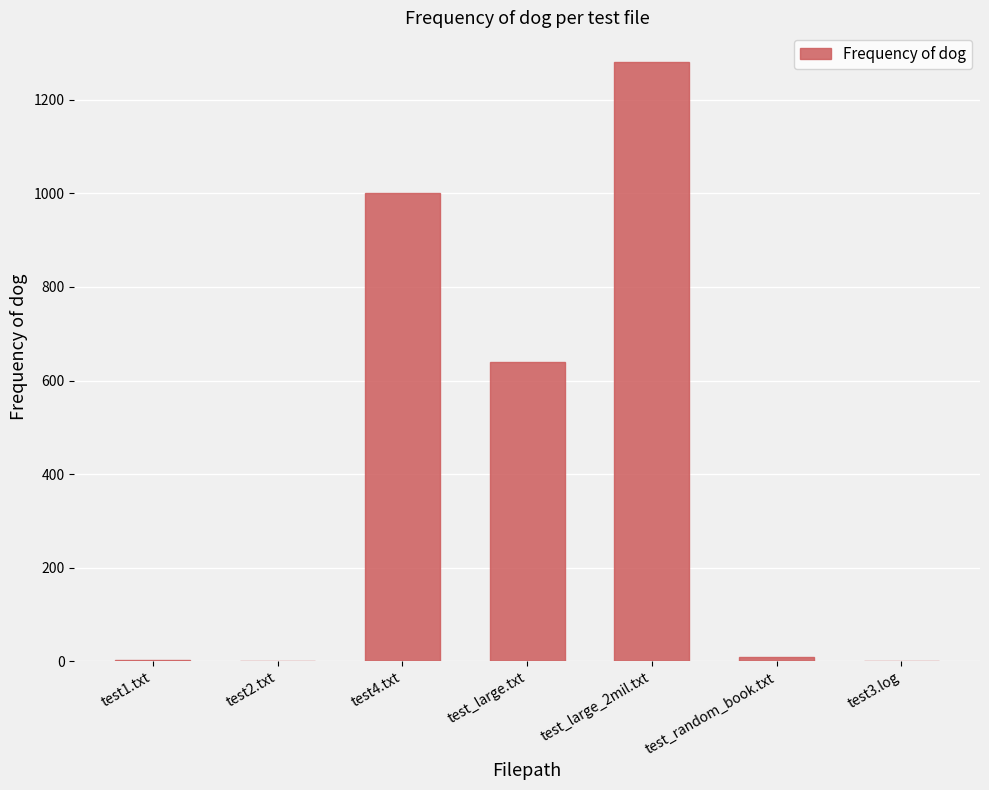

At which category does the chart reach its peak across all series?

test_large_2mil.txt